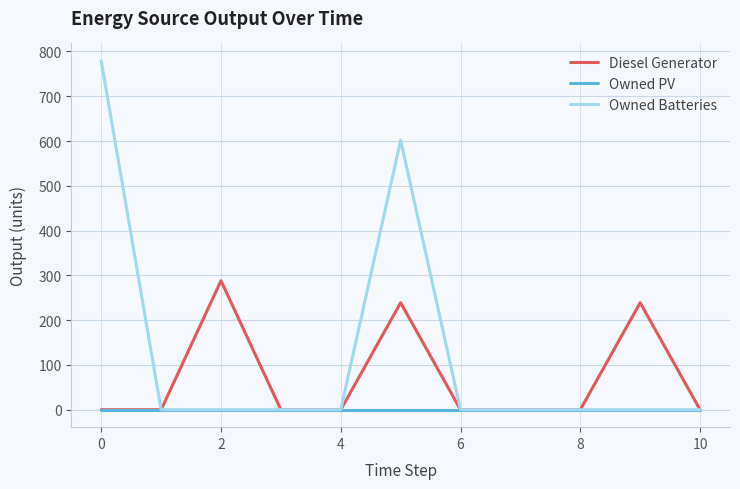

Which series has the largest total across all categories?

Owned Batteries